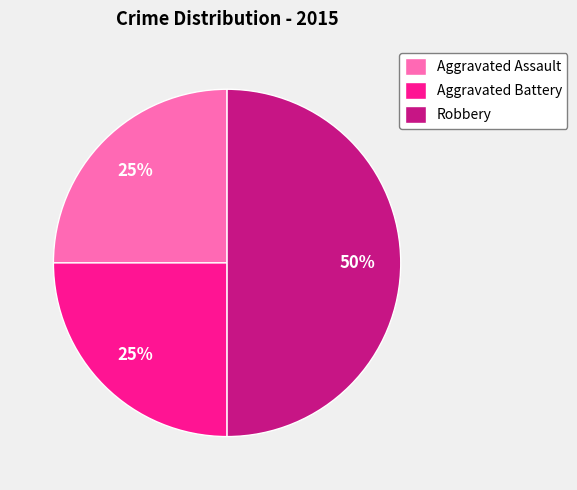

True or false: Aggravated Assault accounts for 16% of the total.

False